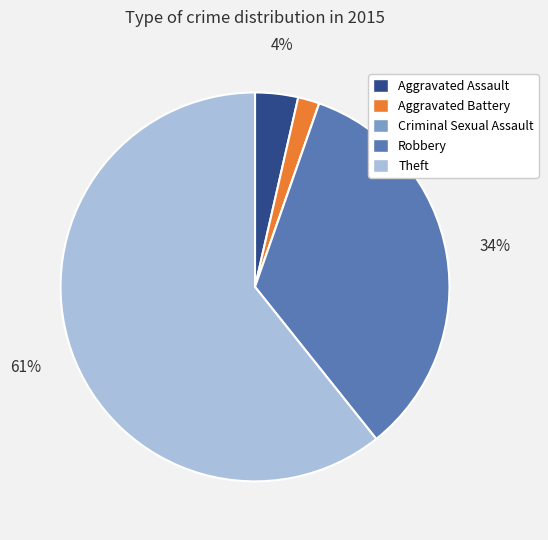

Is it true that Aggravated Assault is 11% of the pie?

False